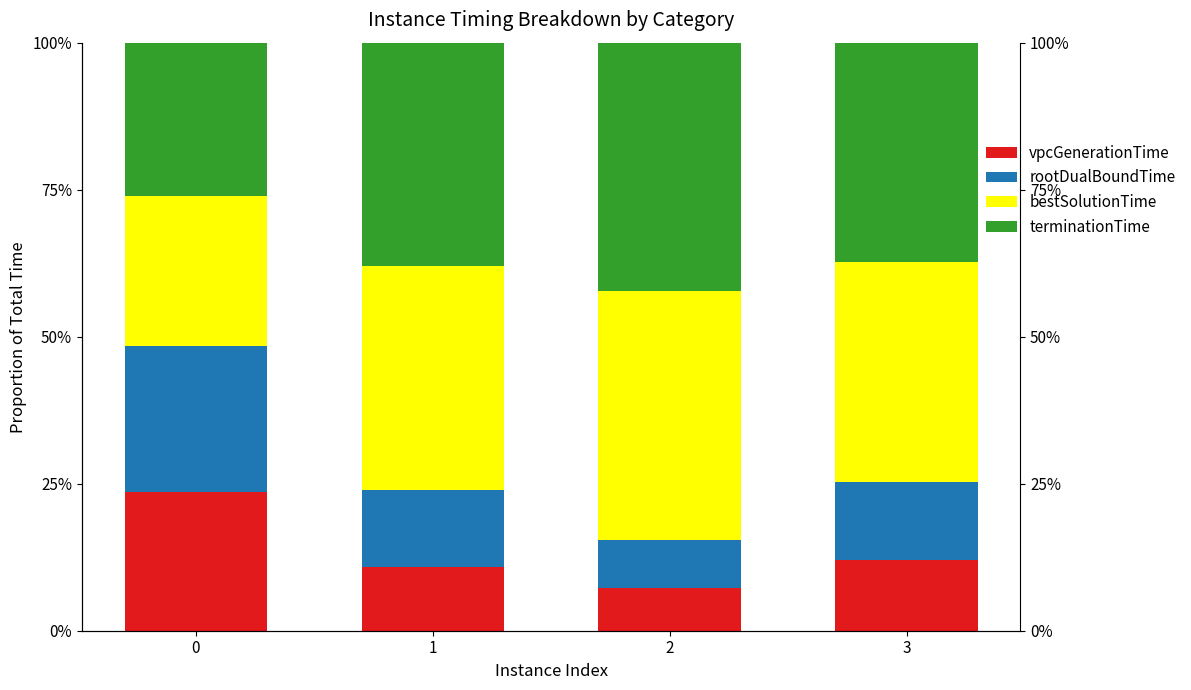

What is the value of the vpcGenerationTime bar at the 2nd from the left?

10.8